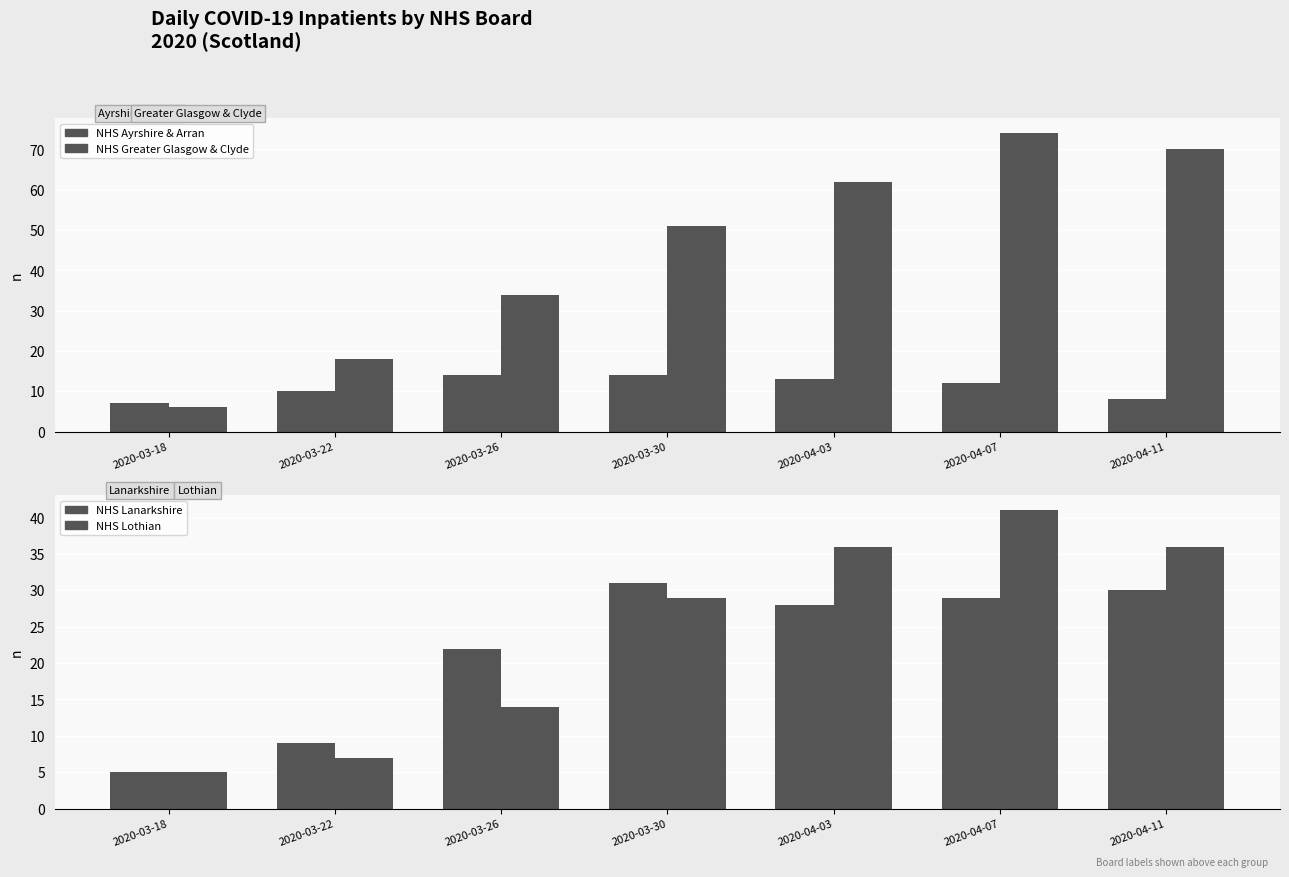

How many data points in NHS Ayrshire & Arran are less than 12?

3